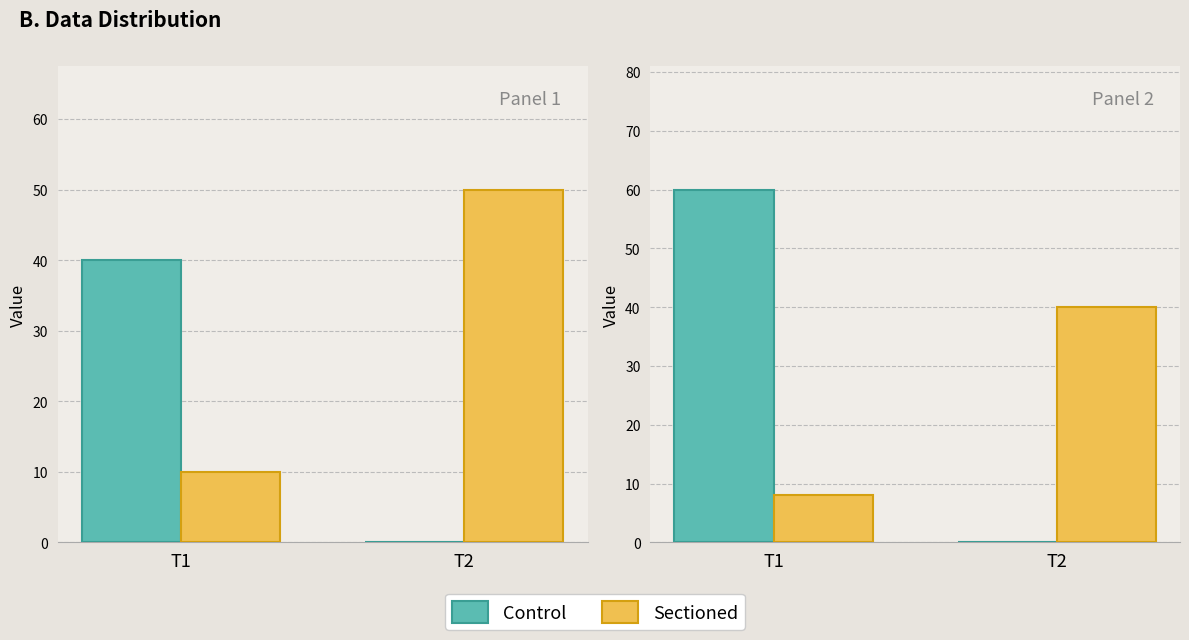

Rank the series at T1 from lowest to highest value.

Sectioned, Control